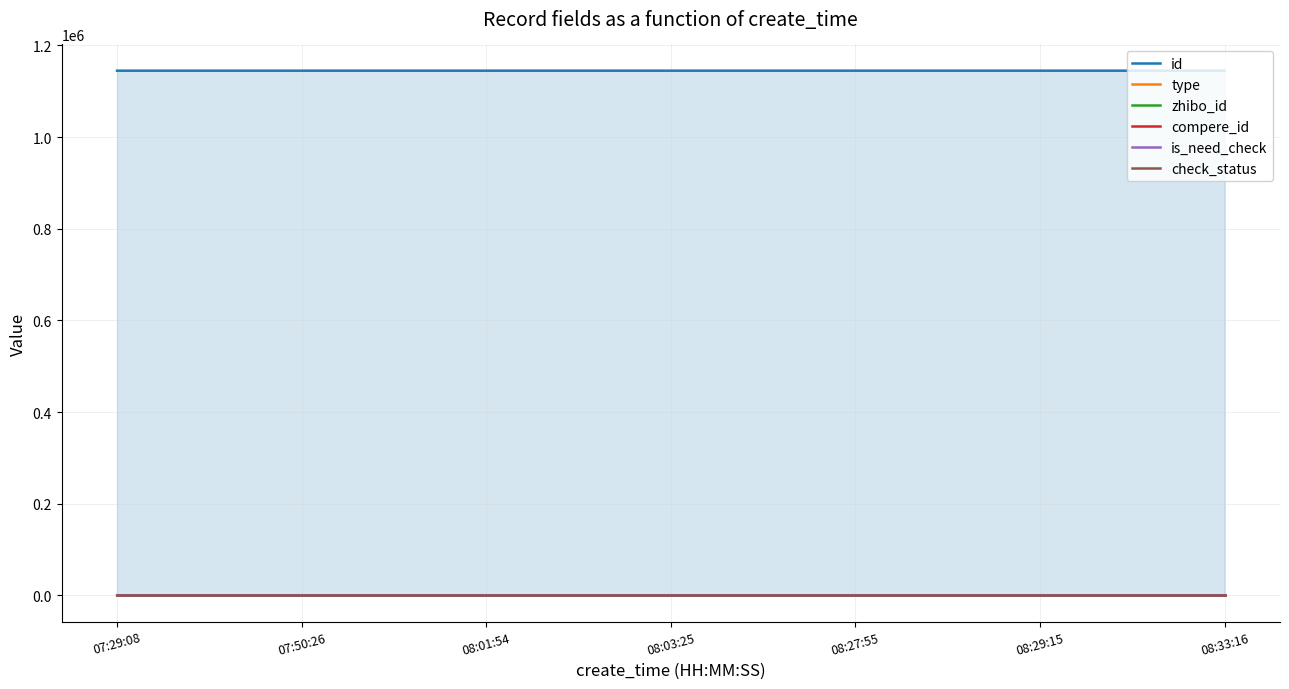

Reading left to right, what are all the values shown in this chart?

id: 1144931	1144945	1144953	1144955	1144968	1144969	1144972
type: 0	0	0	0	0	0	1
zhibo_id: 152	152	152	152	152	152	152
compere_id: 0	0	0	0	0	0	0
is_need_check: 0	0	0	0	0	0	0
check_status: 1	1	1	1	1	1	1